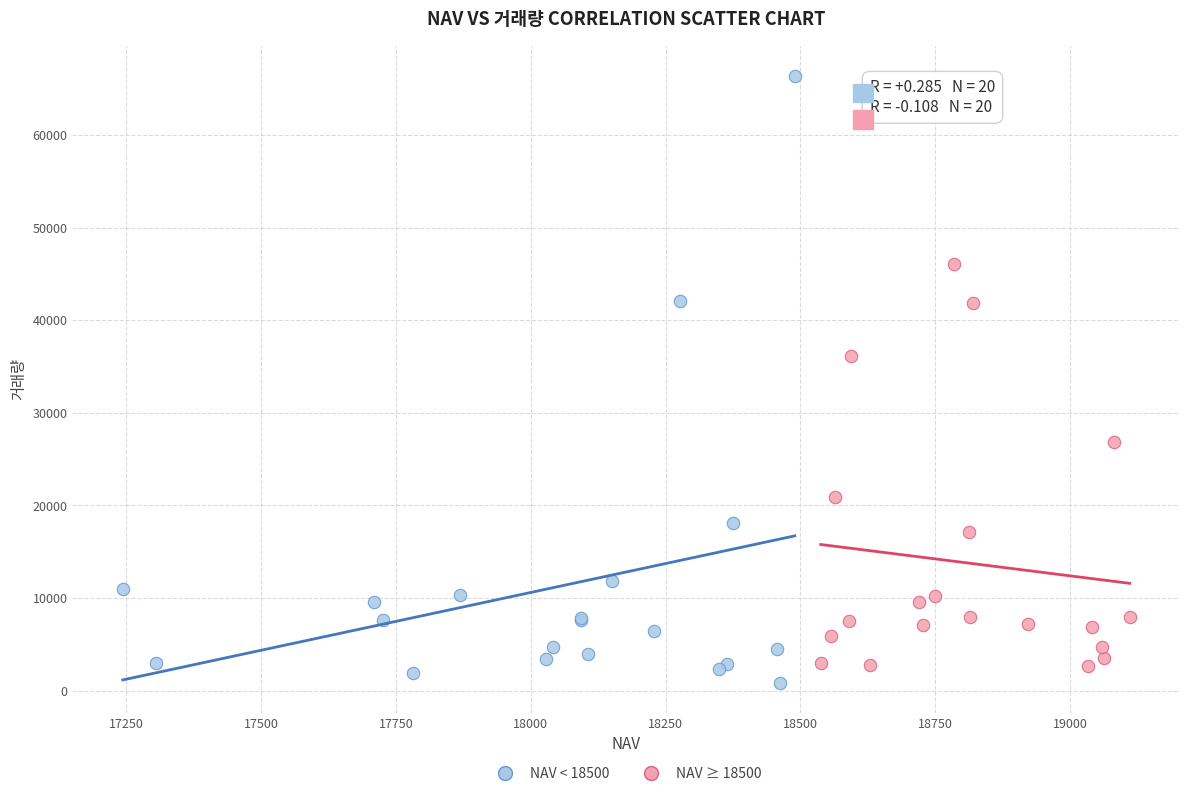

Which series contains the lowest Y value?

NAV < 18500